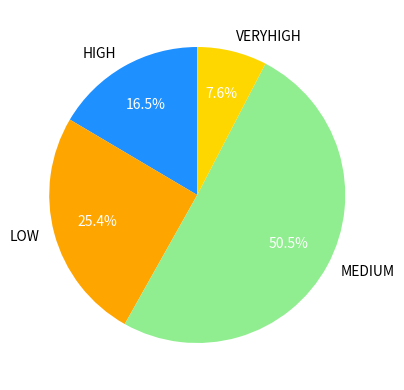

Approximately how many times larger is the value at MEDIUM compared to HIGH?

3.1